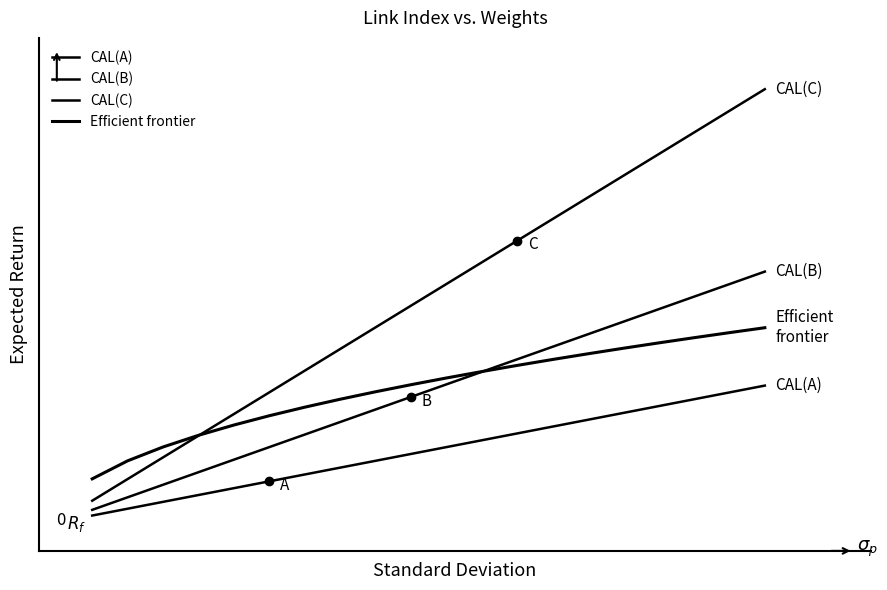

Does the chart display data point markers on the line(s)?

No